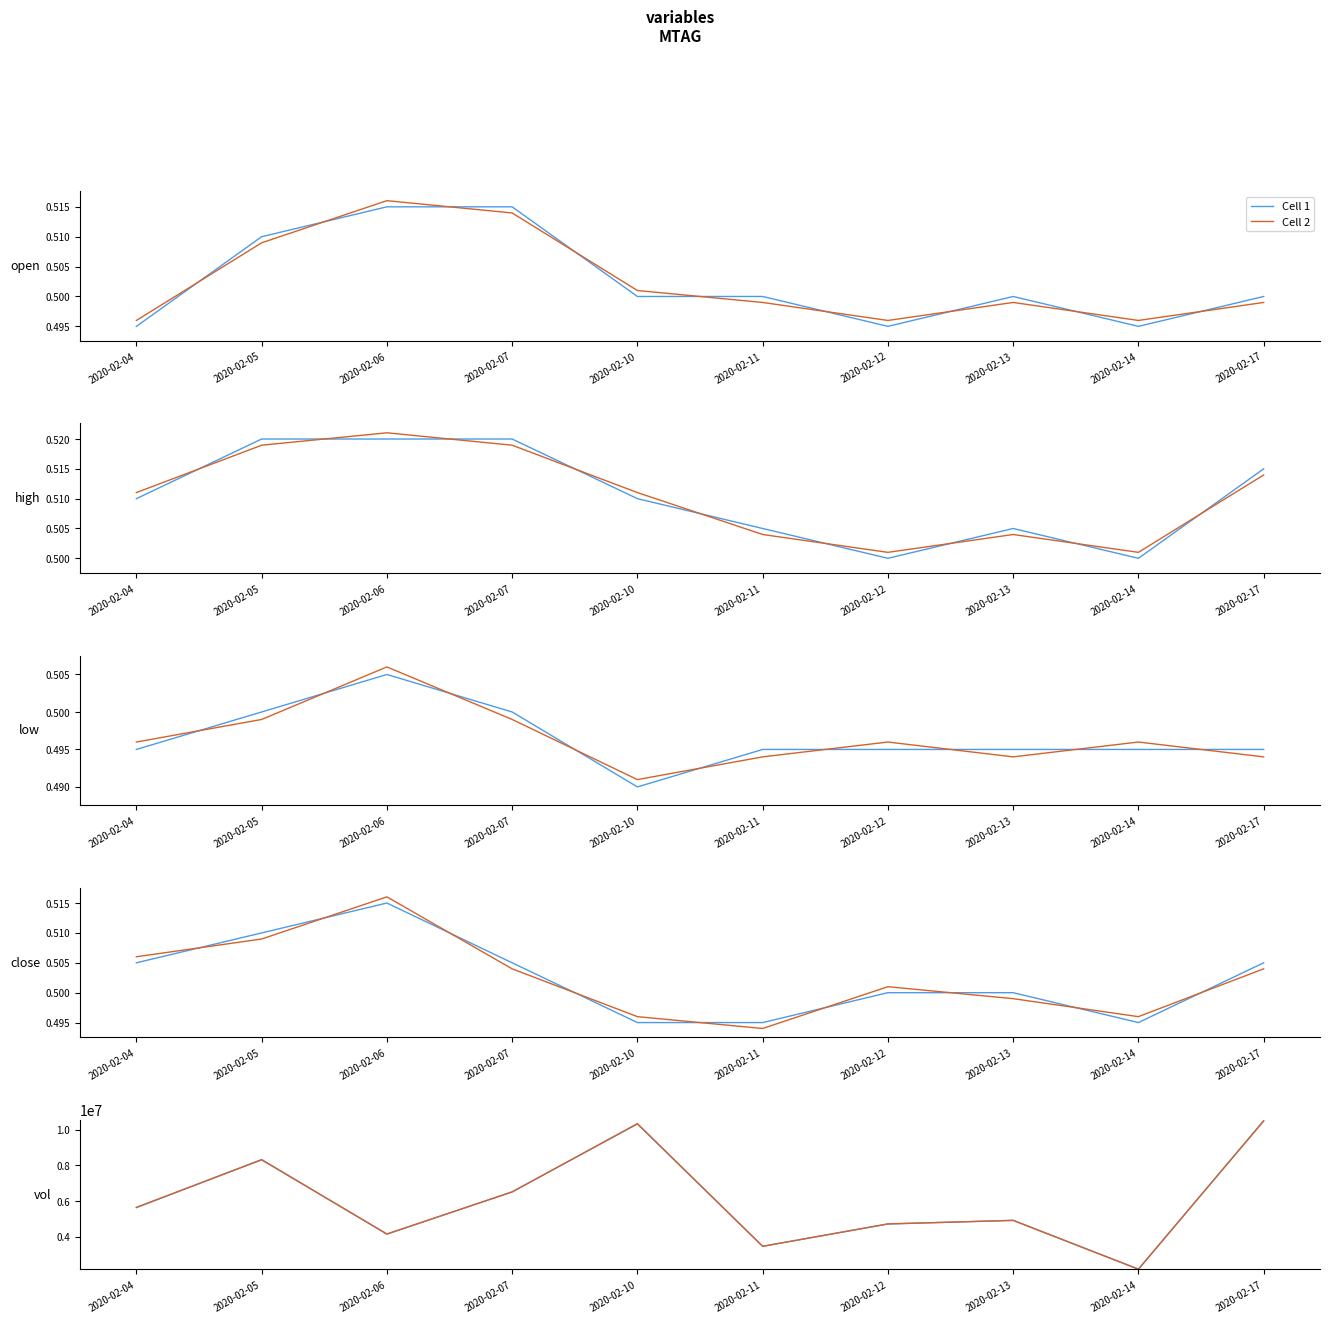

How many interior local valleys does the Cell 1 series have?

3